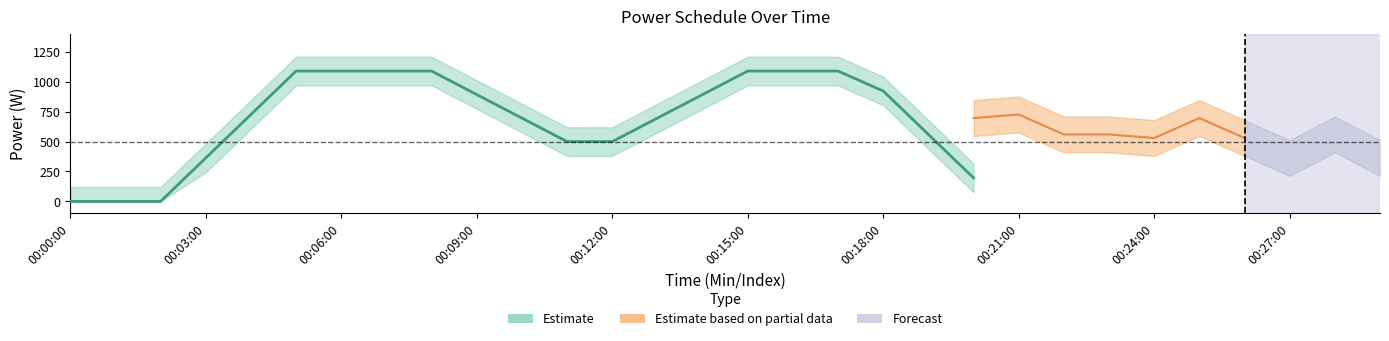

How many data points in Power Optim are less than 590?

14